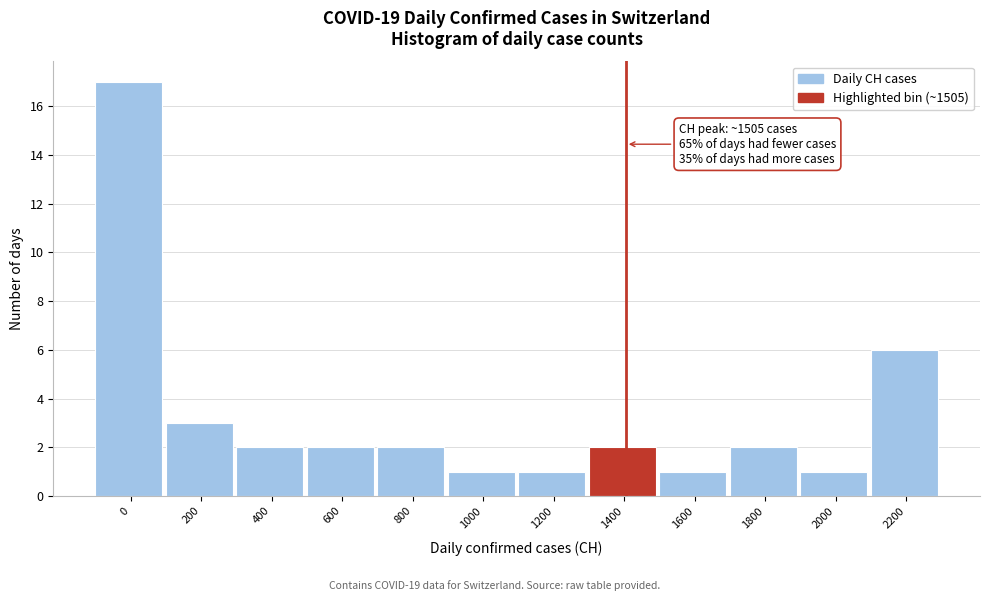

Reading left to right, list all the values displayed in this chart.

17	3	2	2	2	1	1	2	1	2	1	6